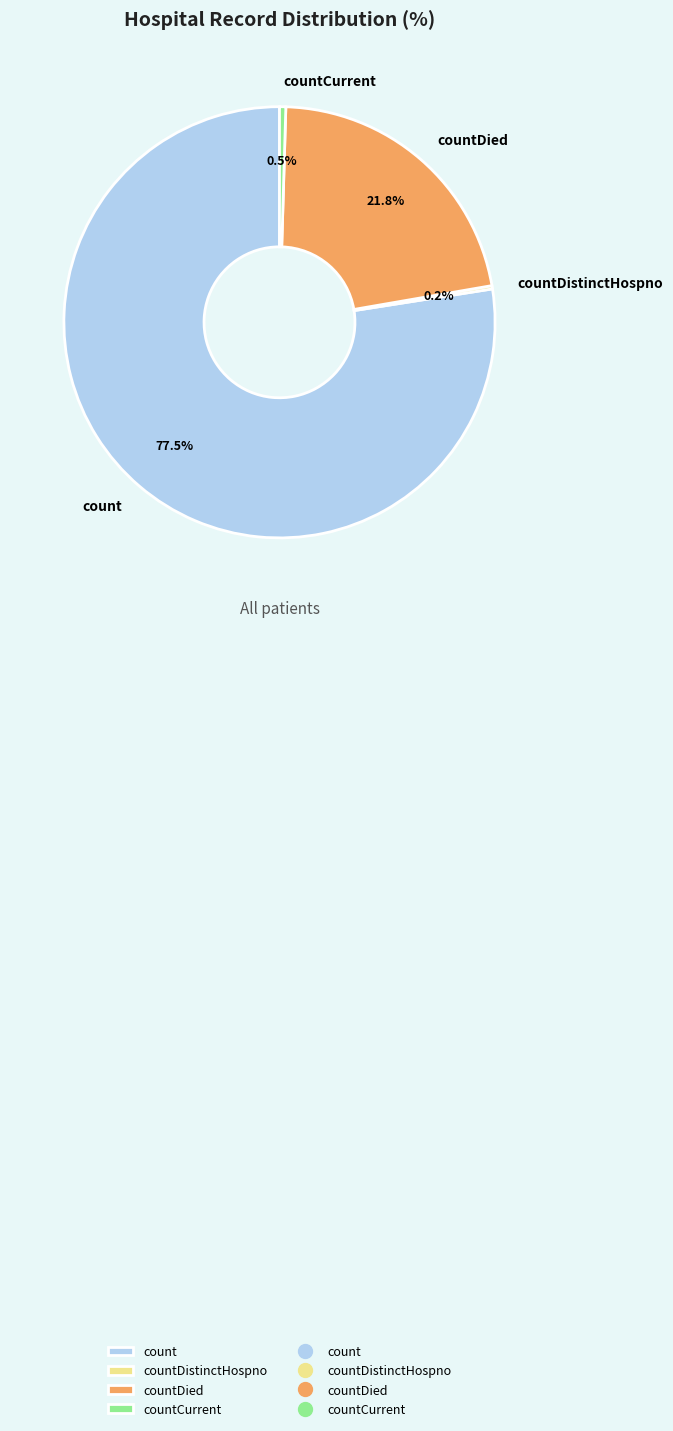

Do count and countCurrent together represent more than half of the pie?

Yes